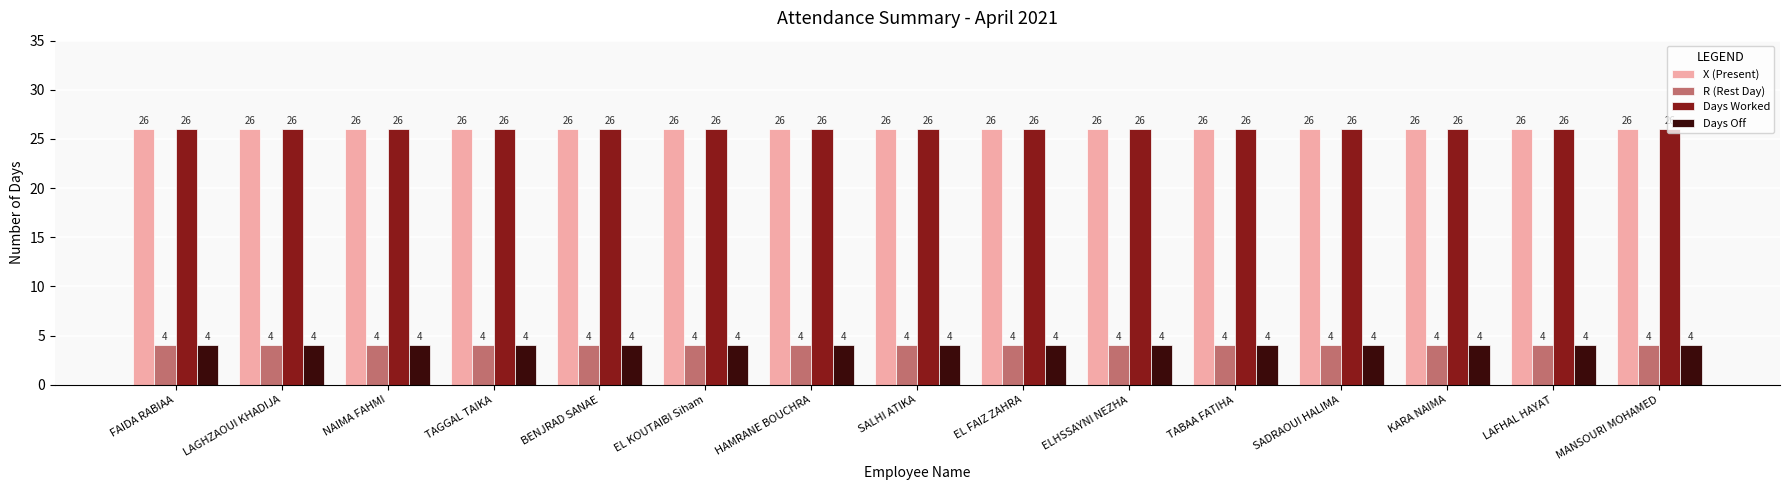

Reading right to left, extract all data points from this chart.

X (Present): MANSOURI MOHAMED=26	LAFHAL HAYAT=26	KARA NAIMA=26	SADRAOUI HALIMA=26	TABAA FATIHA=26	ELHSSAYNI NEZHA=26	EL FAIZ ZAHRA=26	SALHI ATIKA=26	HAMRANE BOUCHRA=26	EL KOUTAIBI Siham=26	BENJRAD SANAE=26	TAGGAL TAIKA=26	NAIMA FAHMI=26	LAGHZAOUI KHADIJA=26	FAIDA RABIAA=26
R (Rest Day): MANSOURI MOHAMED=4	LAFHAL HAYAT=4	KARA NAIMA=4	SADRAOUI HALIMA=4	TABAA FATIHA=4	ELHSSAYNI NEZHA=4	EL FAIZ ZAHRA=4	SALHI ATIKA=4	HAMRANE BOUCHRA=4	EL KOUTAIBI Siham=4	BENJRAD SANAE=4	TAGGAL TAIKA=4	NAIMA FAHMI=4	LAGHZAOUI KHADIJA=4	FAIDA RABIAA=4
Days Worked: MANSOURI MOHAMED=26	LAFHAL HAYAT=26	KARA NAIMA=26	SADRAOUI HALIMA=26	TABAA FATIHA=26	ELHSSAYNI NEZHA=26	EL FAIZ ZAHRA=26	SALHI ATIKA=26	HAMRANE BOUCHRA=26	EL KOUTAIBI Siham=26	BENJRAD SANAE=26	TAGGAL TAIKA=26	NAIMA FAHMI=26	LAGHZAOUI KHADIJA=26	FAIDA RABIAA=26
Days Off: MANSOURI MOHAMED=4	LAFHAL HAYAT=4	KARA NAIMA=4	SADRAOUI HALIMA=4	TABAA FATIHA=4	ELHSSAYNI NEZHA=4	EL FAIZ ZAHRA=4	SALHI ATIKA=4	HAMRANE BOUCHRA=4	EL KOUTAIBI Siham=4	BENJRAD SANAE=4	TAGGAL TAIKA=4	NAIMA FAHMI=4	LAGHZAOUI KHADIJA=4	FAIDA RABIAA=4